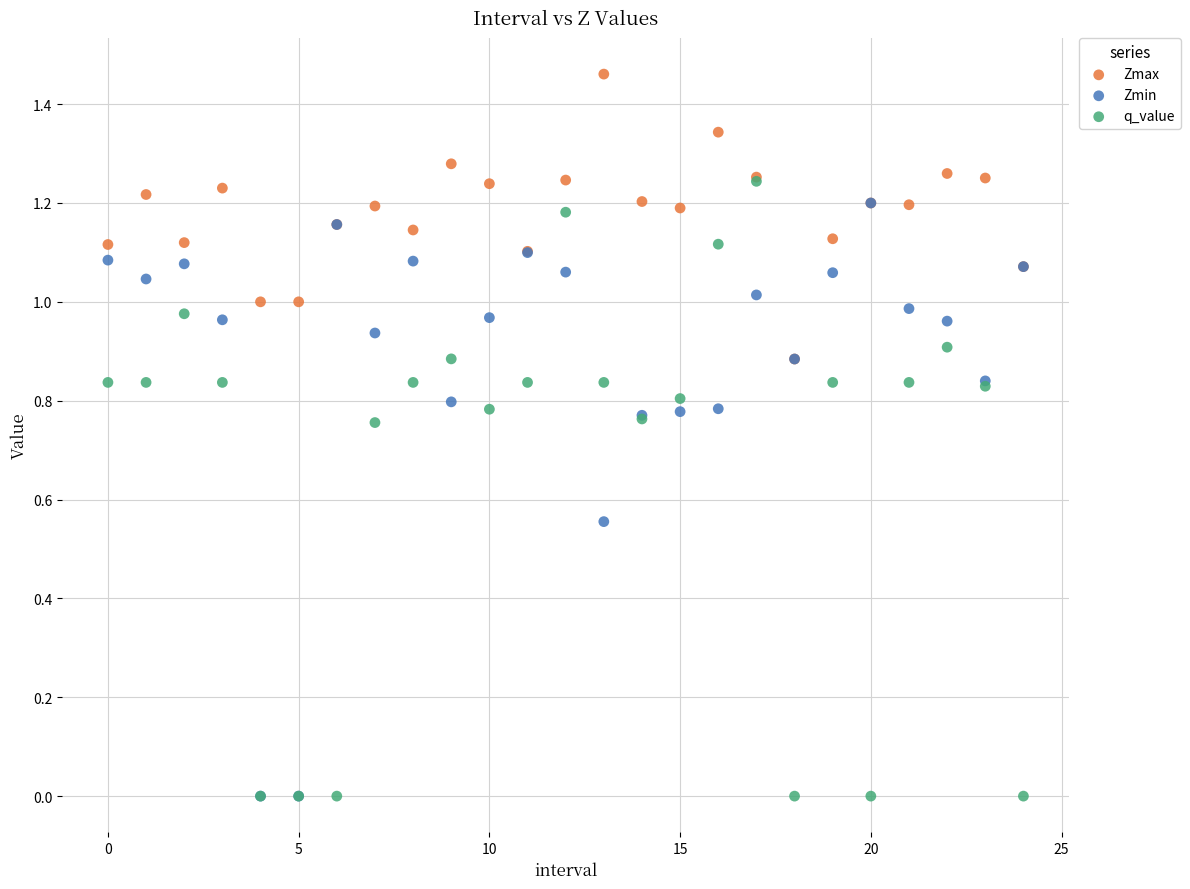

Which series has the largest Y range (max minus min)?

q_value